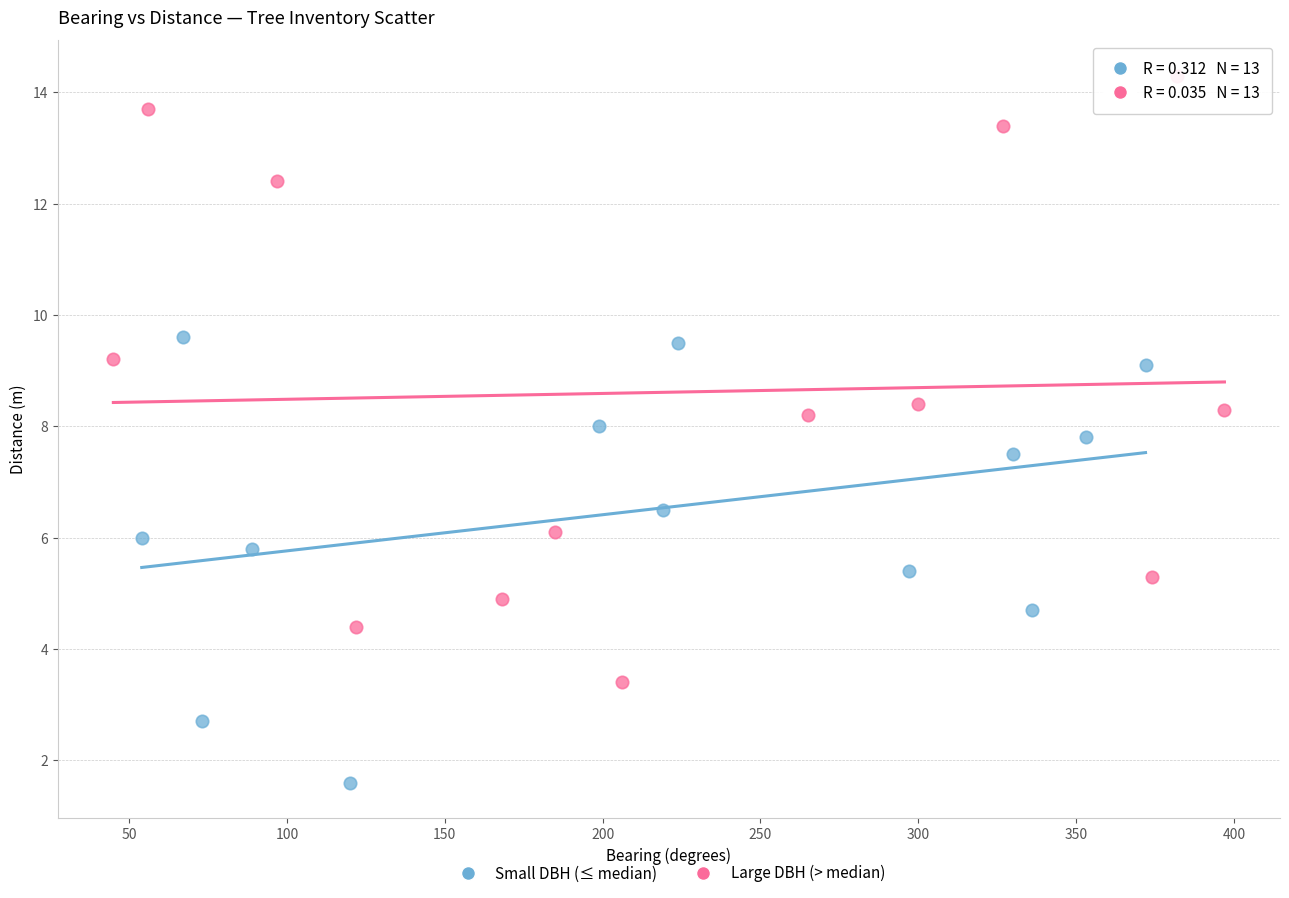

Which series reaches the minimum Y coordinate?

Small DBH (≤ median)